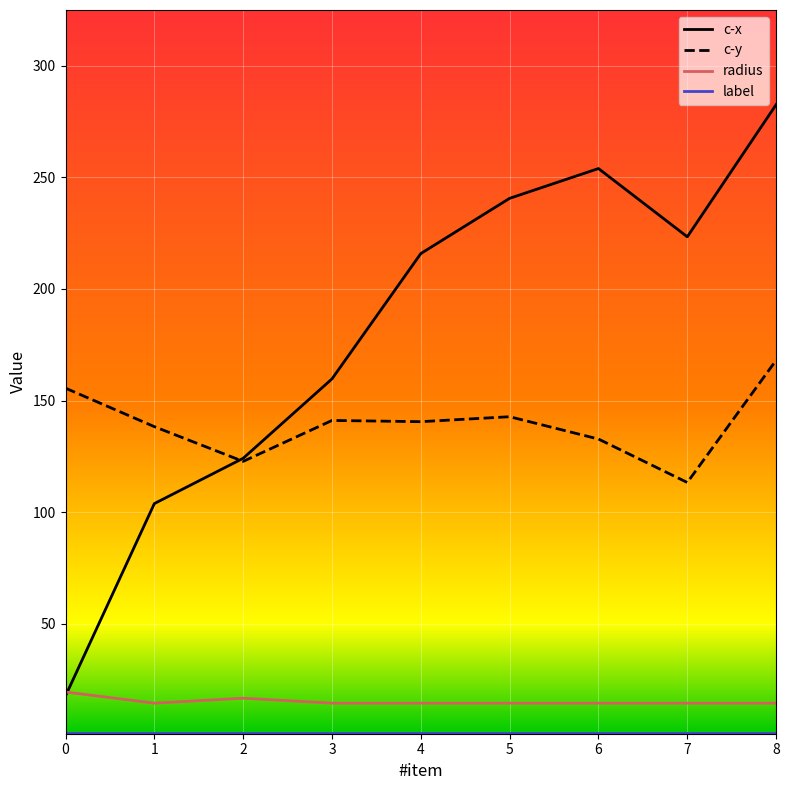

At which category is the sum across all series the highest?

8